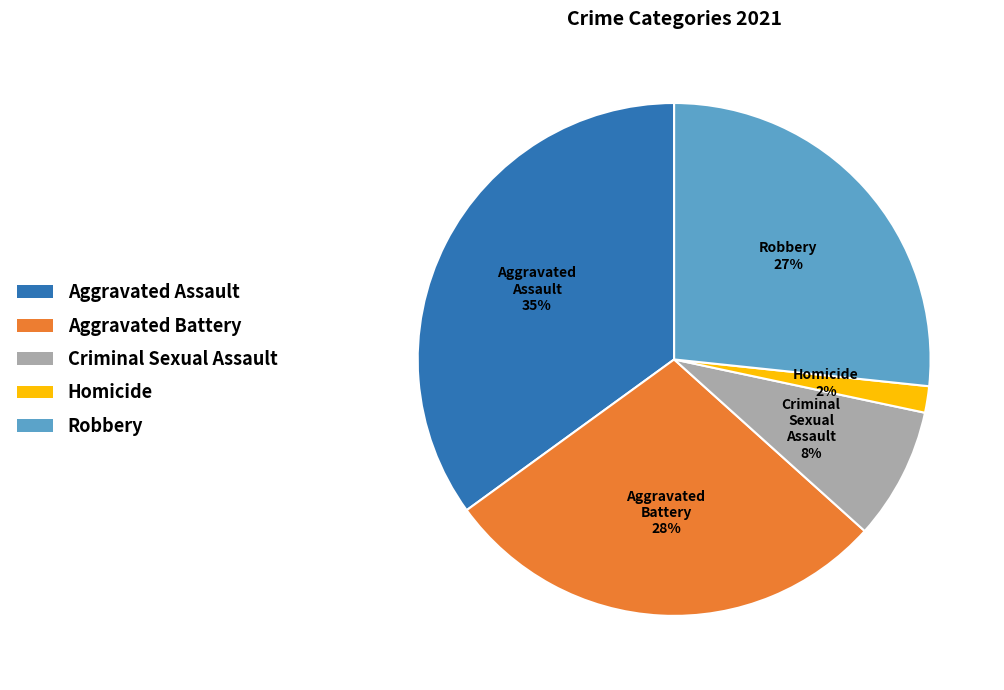

What percentage is the Homicide slice, to the nearest percent?

2%